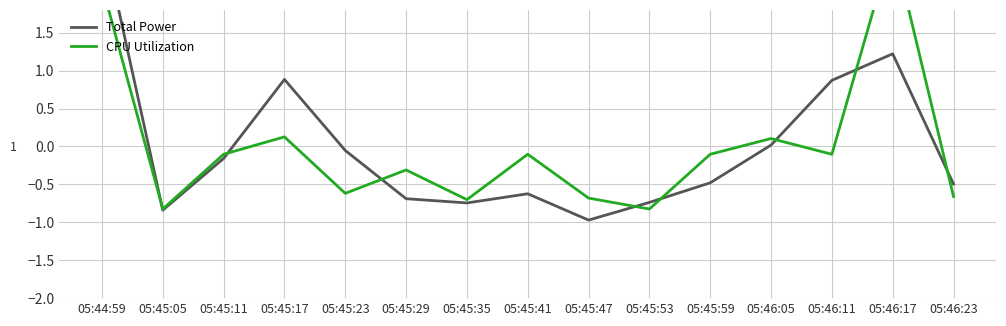

What position from the right is 05:45:11?

13